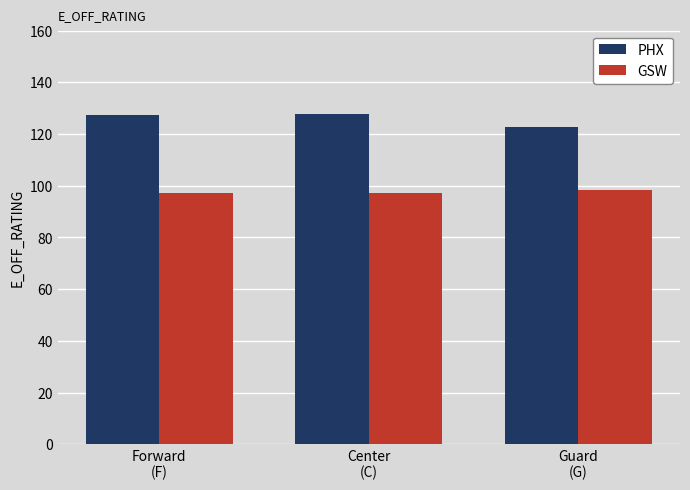

At how many categories does at least one series exceed 101?

3